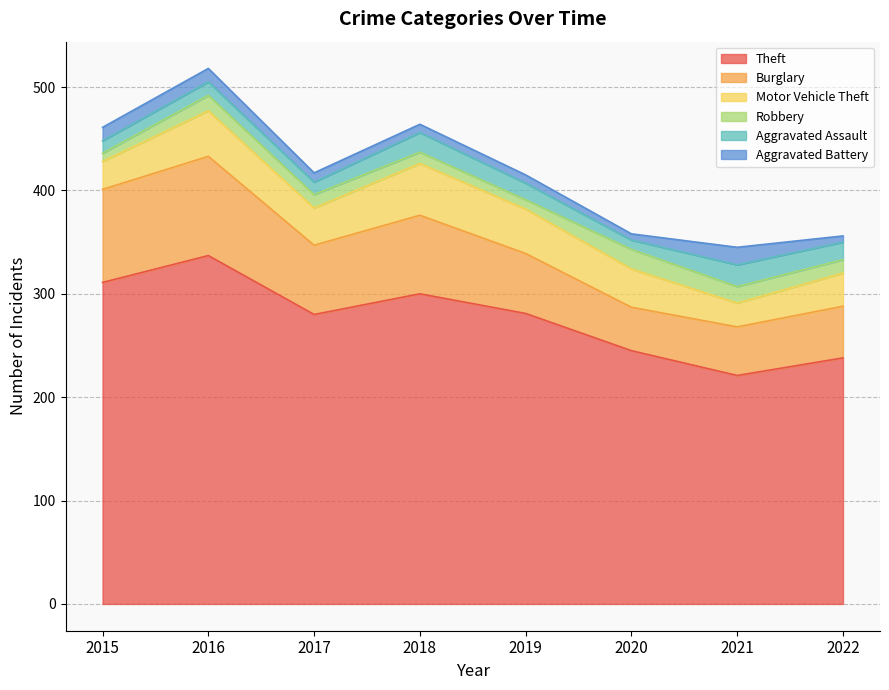

Is the value of Motor Vehicle Theft at 2016 greater than the value of Robbery at 2020?

Yes